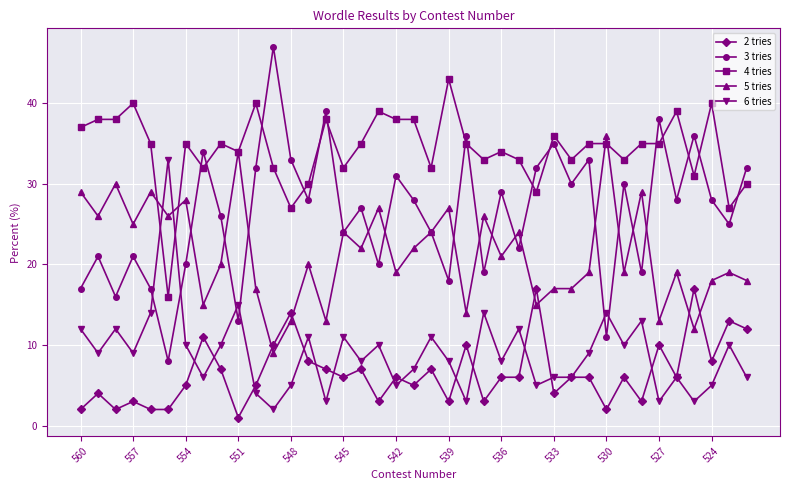

How many lines are shown in the chart?

5